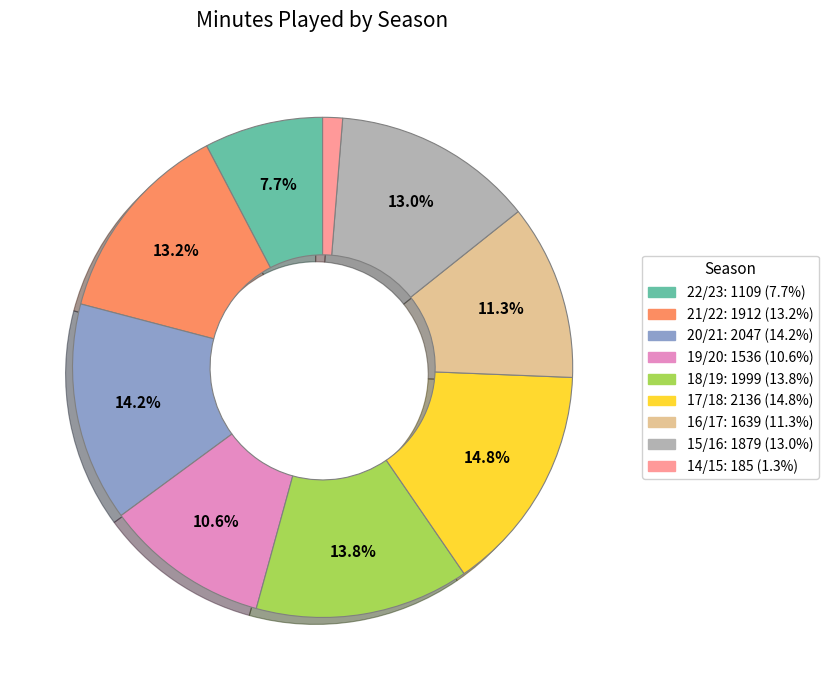

Which has a higher value, 15/16 or 14/15?

15/16